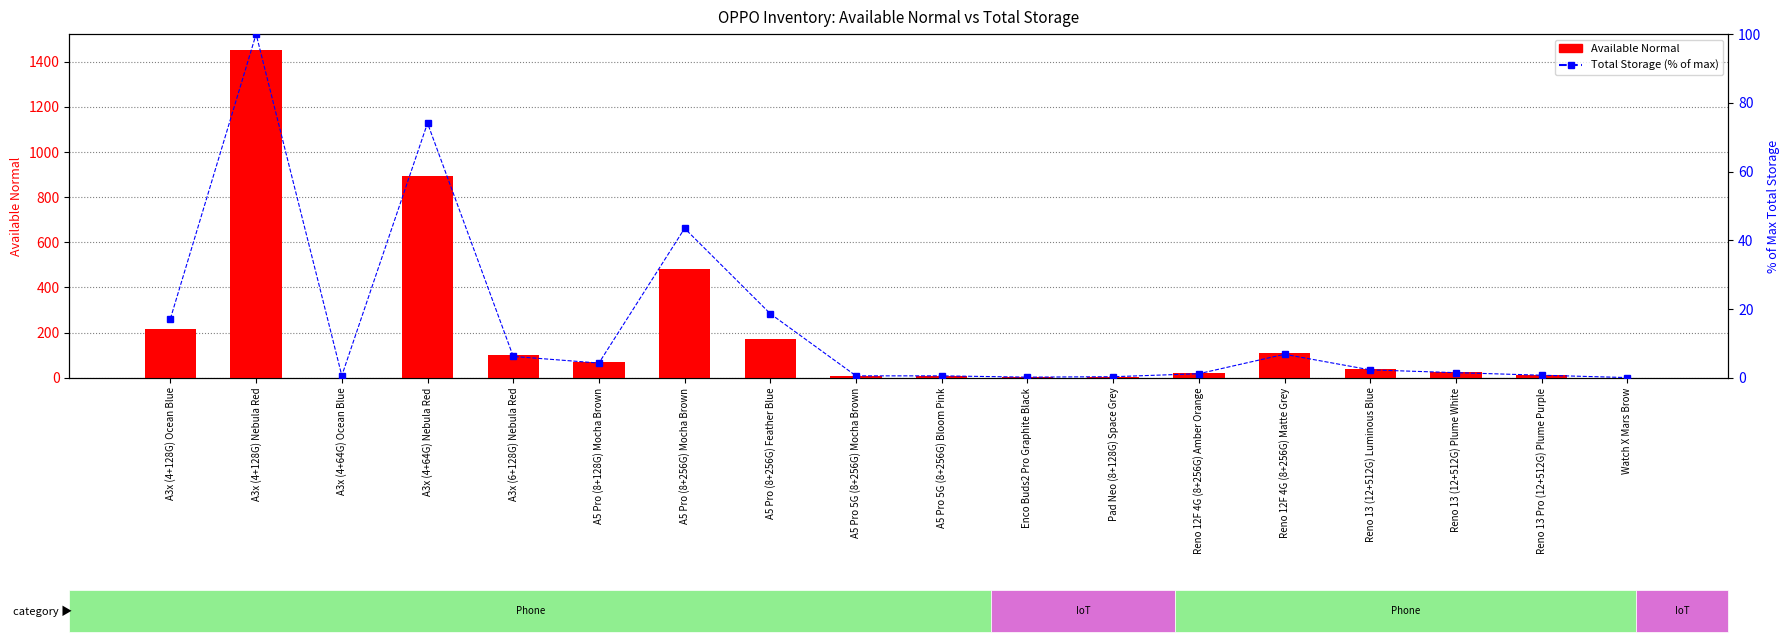

What is the label of the 10th bar from the right?

A5 Pro 5G (8+256G) Mocha Brown